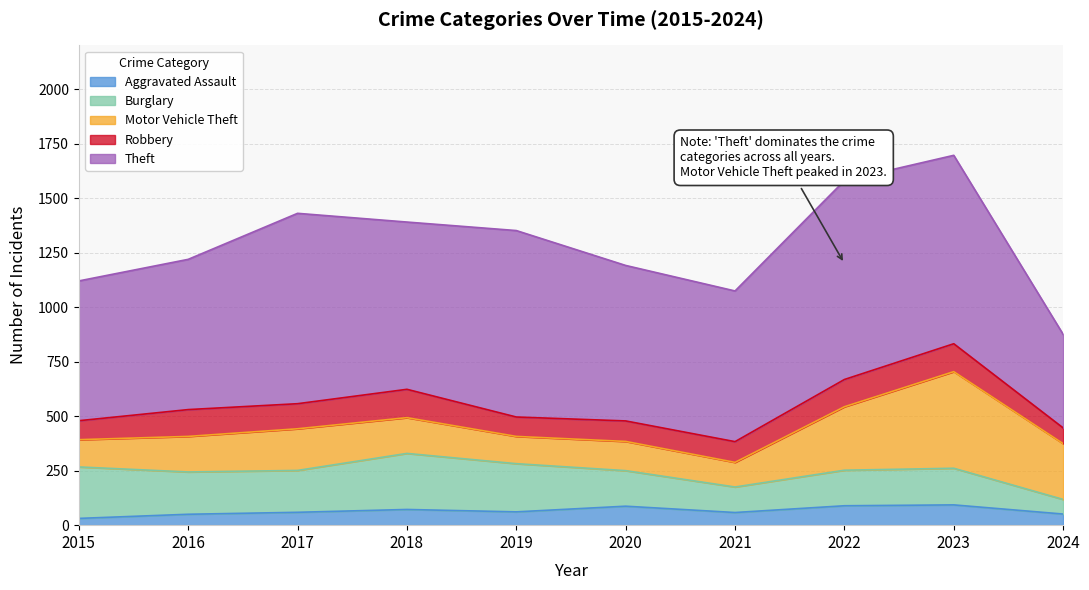

Reading right to left, what are all the values shown in this chart?

Aggravated Assault: 51	93	89	58	87	61	72	59	50	31
Burglary: 67	168	163	117	163	221	257	192	194	236
Motor Vehicle Theft: 256	443	291	113	134	125	164	191	163	125
Robbery: 72	128	125	95	94	89	130	115	123	87
Theft: 429	864	912	691	713	855	767	873	689	641